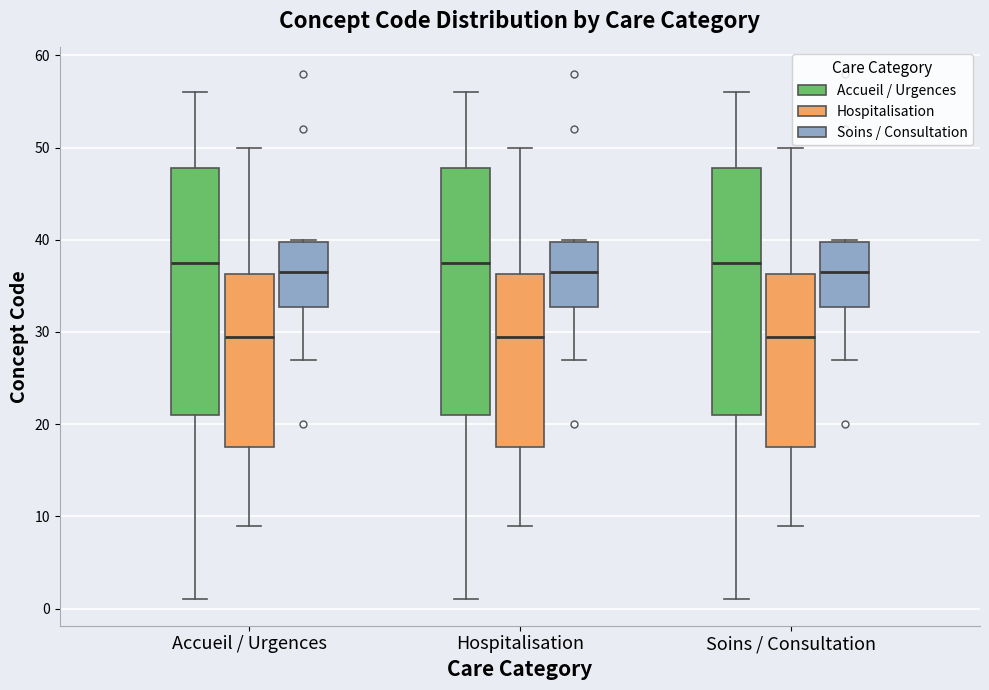

Where is the lower edge of the box for Hospitalisation (Hospitalisation) on the y-axis? The values are not printed on the chart, so give them approximately, as read against the axis.

18